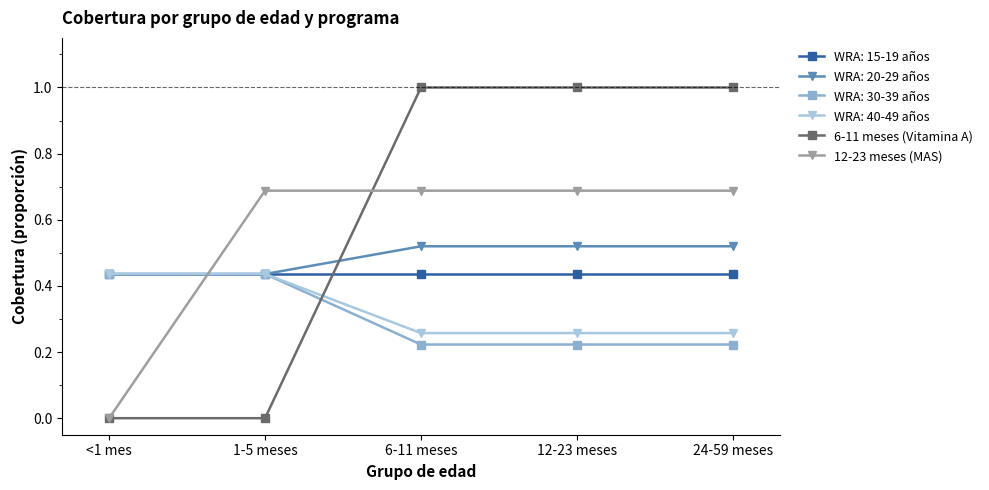

How many data points does each series have?

5